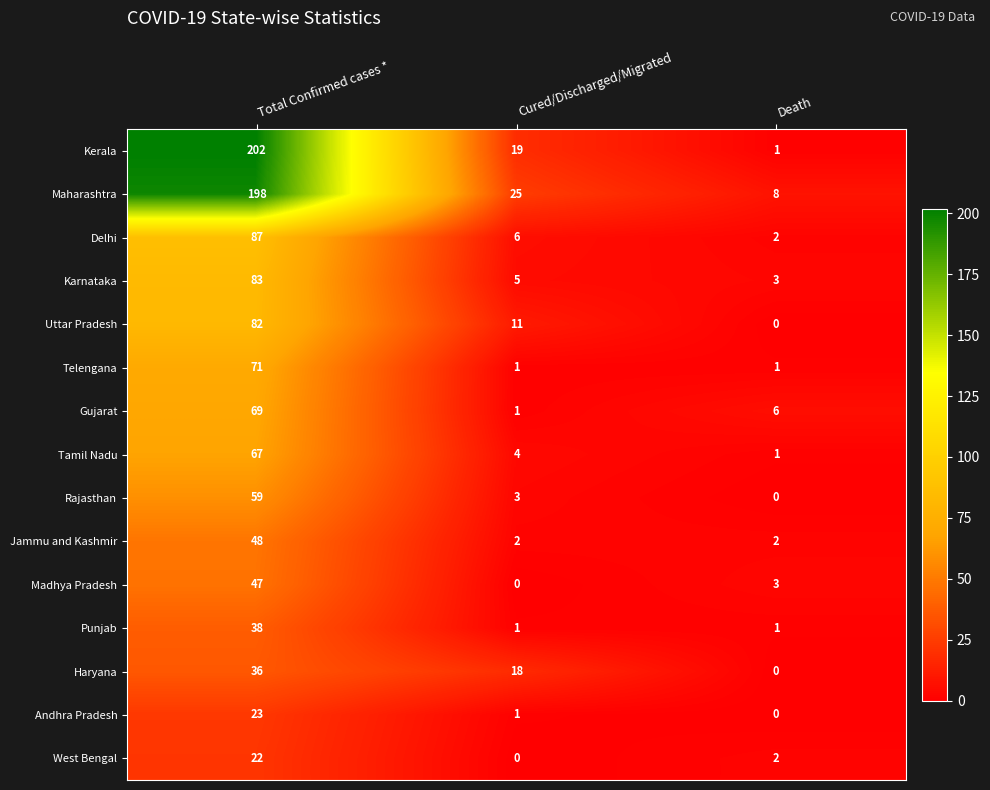

Which series has the largest range (max minus min)?

Kerala